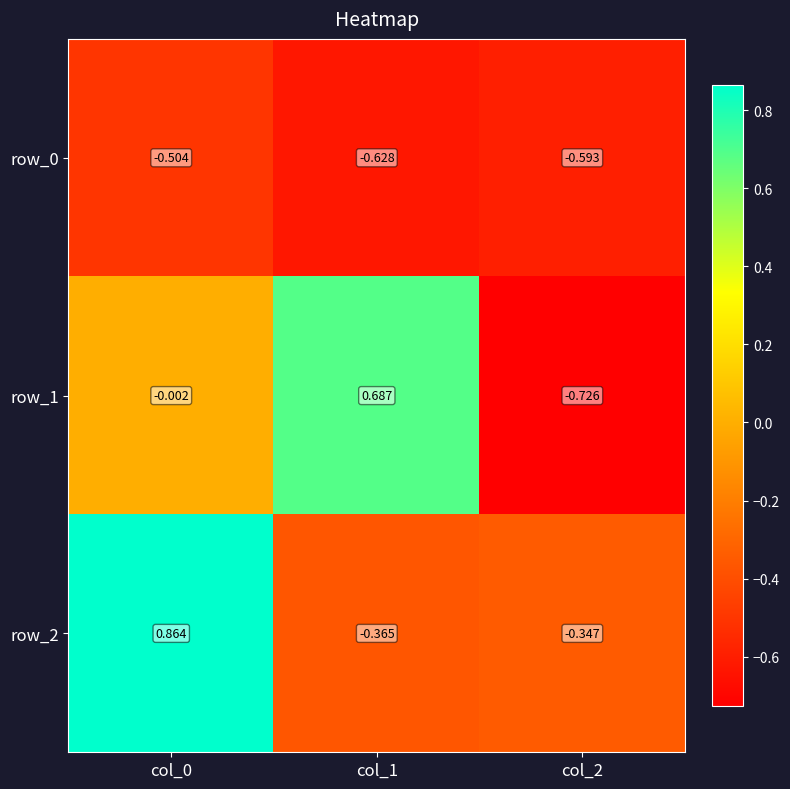

Rank the series by their maximum value, from highest to lowest.

row_2, row_1, row_0